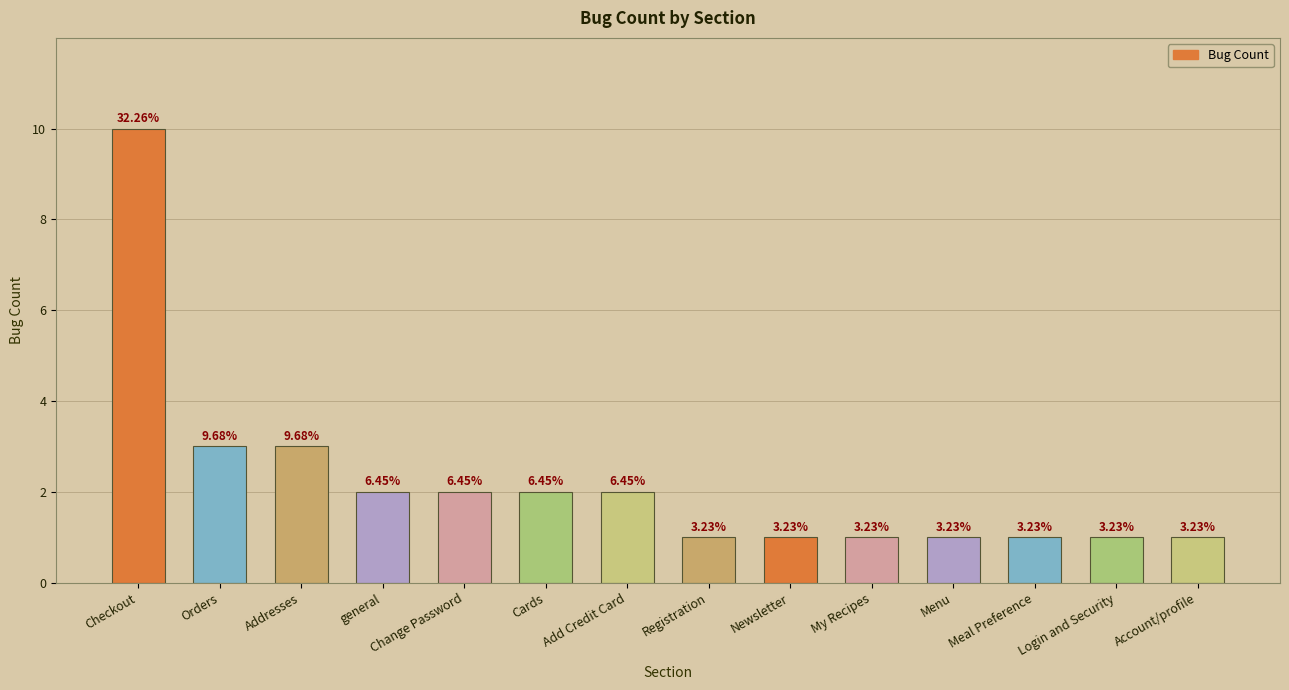

How many bars are there in total?

14